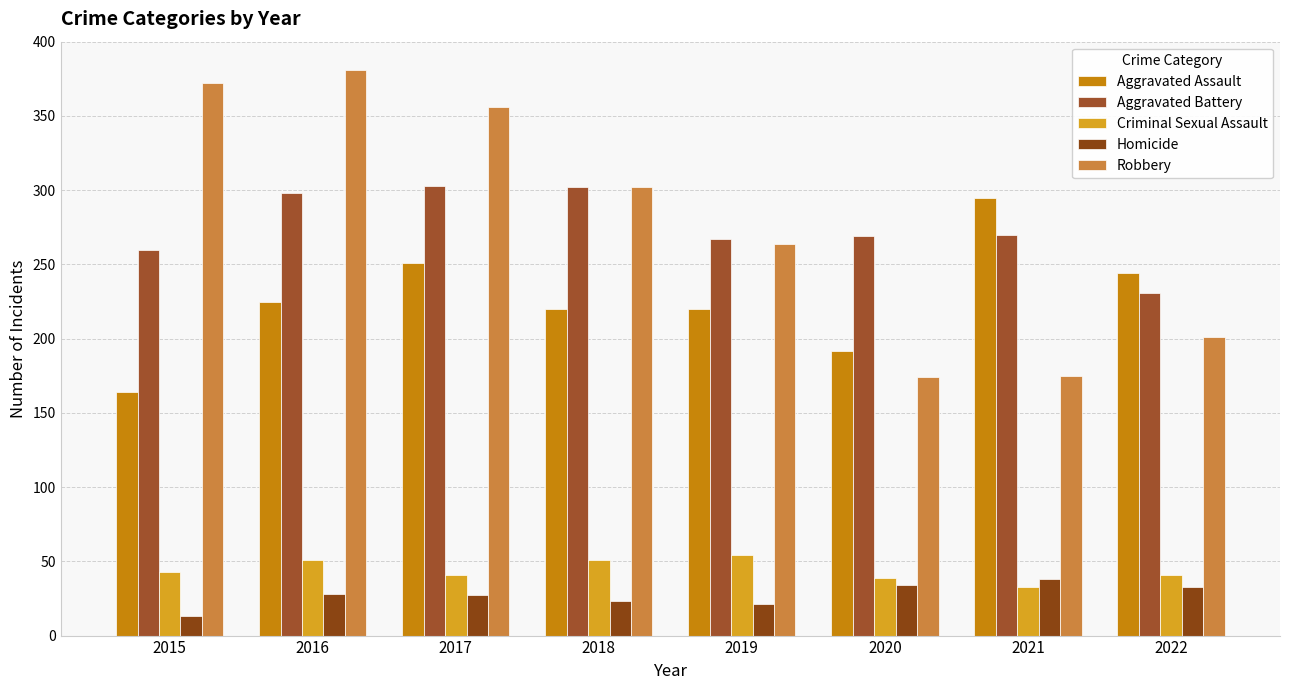

What is the value of the Criminal Sexual Assault bar at the 8th from the left?

41